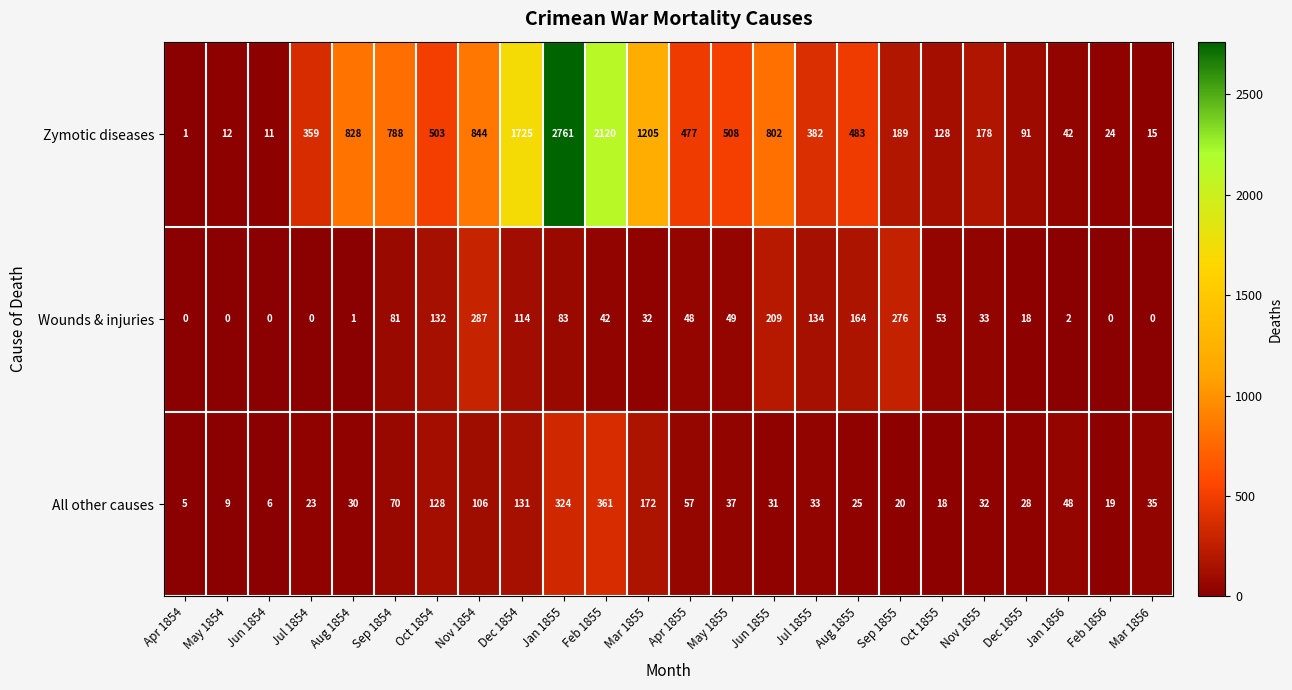

Rank the series by their maximum value, from lowest to highest.

Wounds & injuries, All other causes, Zymotic diseases